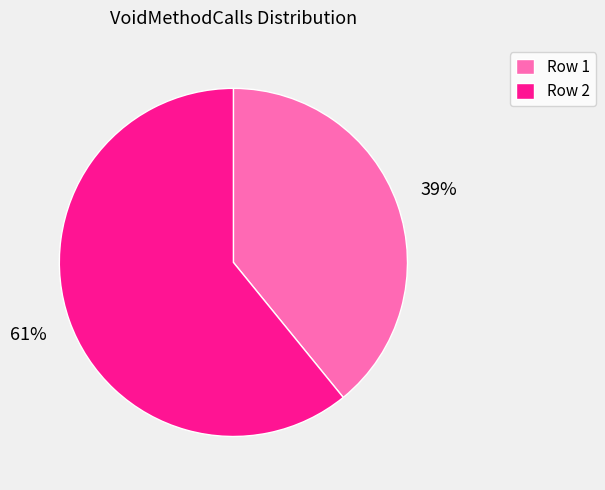

Which has a higher value, Row 1 or Row 2?

Row 2